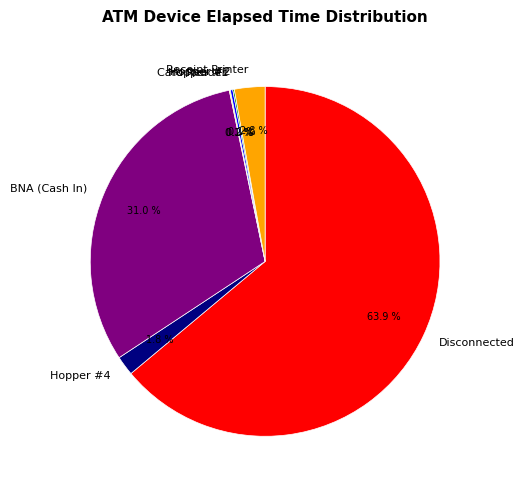

Which slice is the largest?

Disconnected